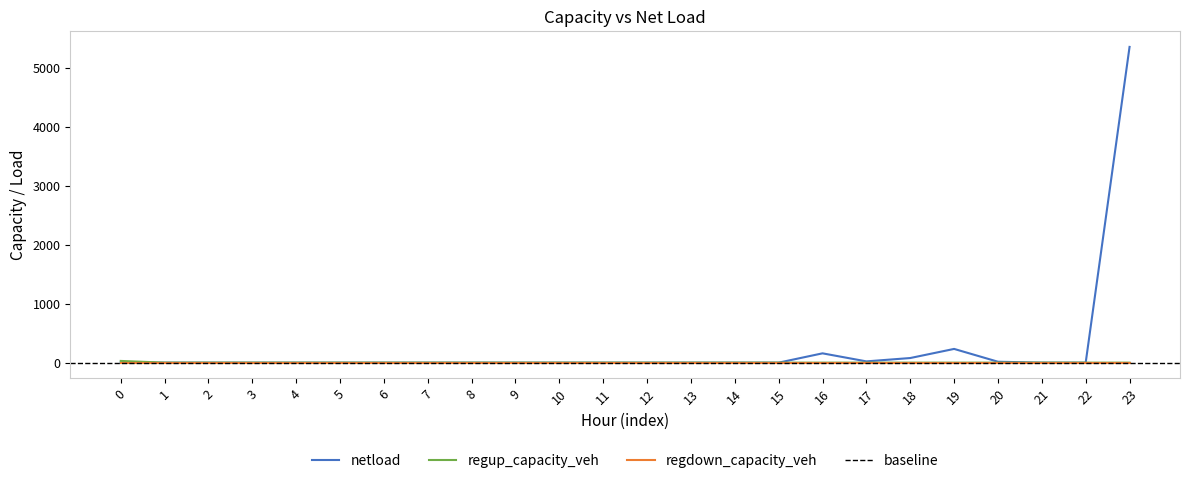

True or false: regup_capacity_veh has more than 1 interior local peaks.

False